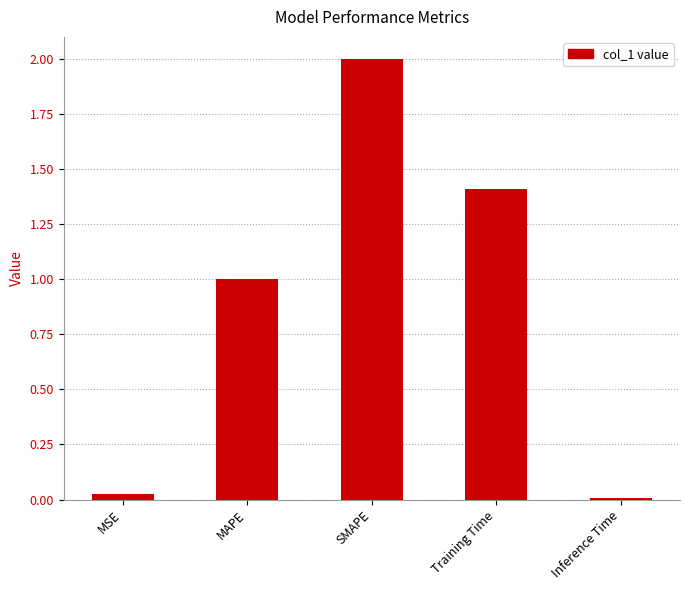

What is the ratio of the value at MAPE to the value at SMAPE?

0.5